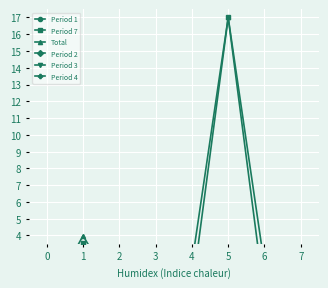

At how many categories does at least one series exceed 9?

1